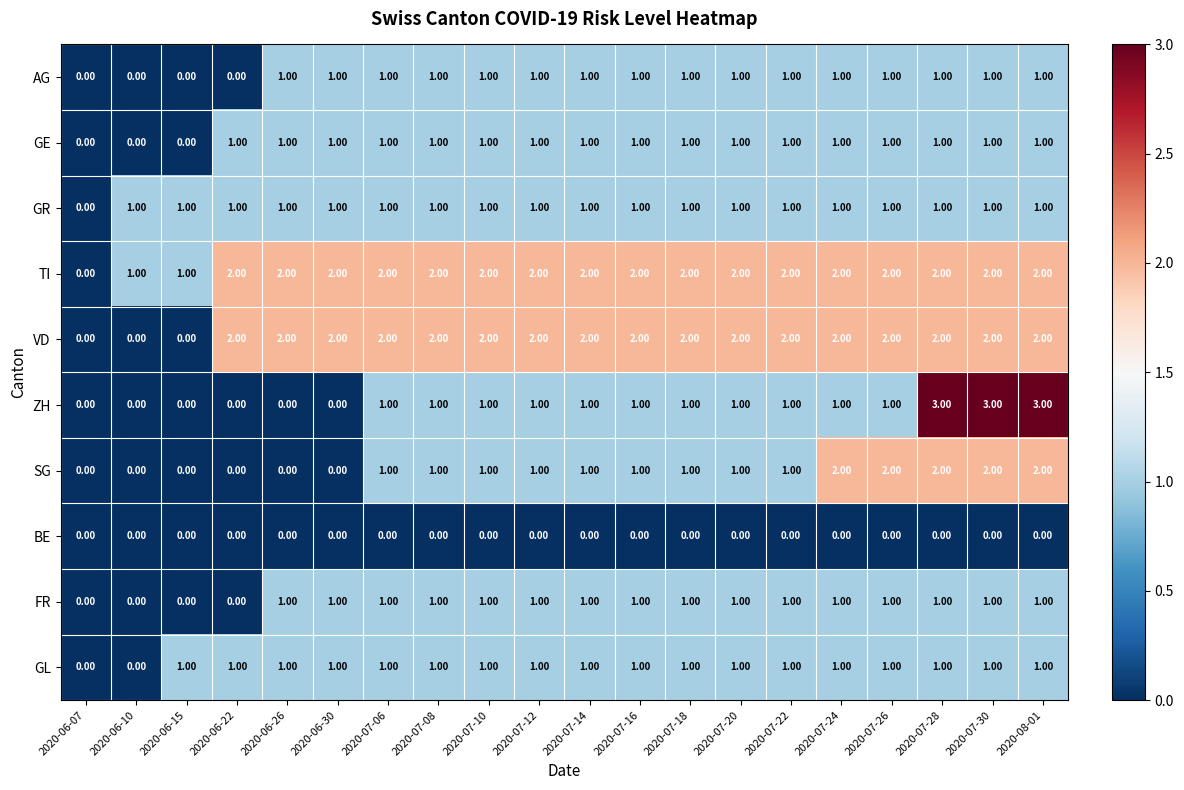

What is the sum of all GL values?

18